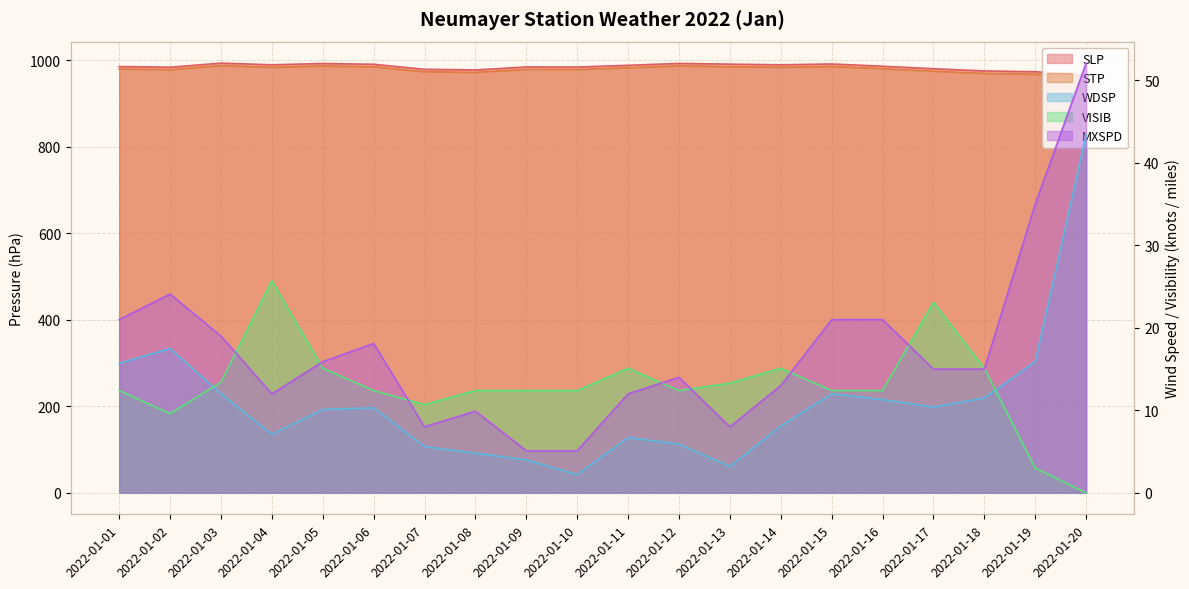

Where does the WDSP series first go above 10?

2022-01-01